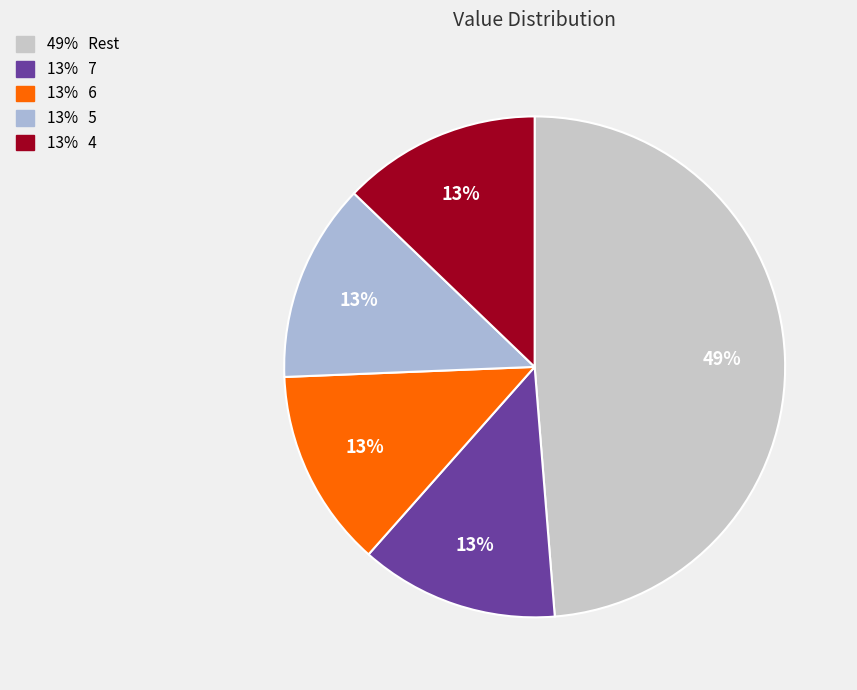

Count the number of slices in the pie.

5